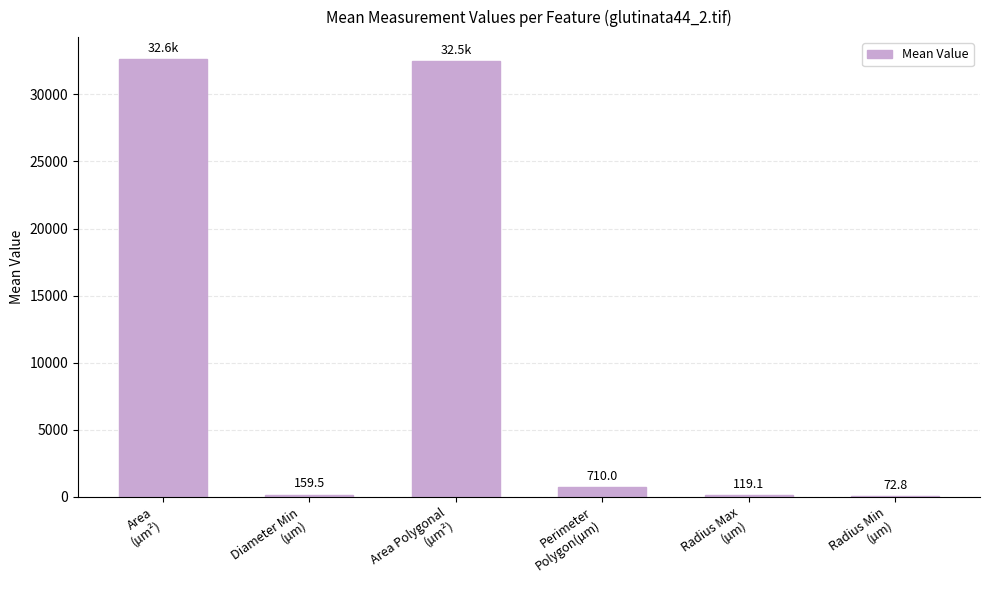

Count the number of values greater than 710.

3